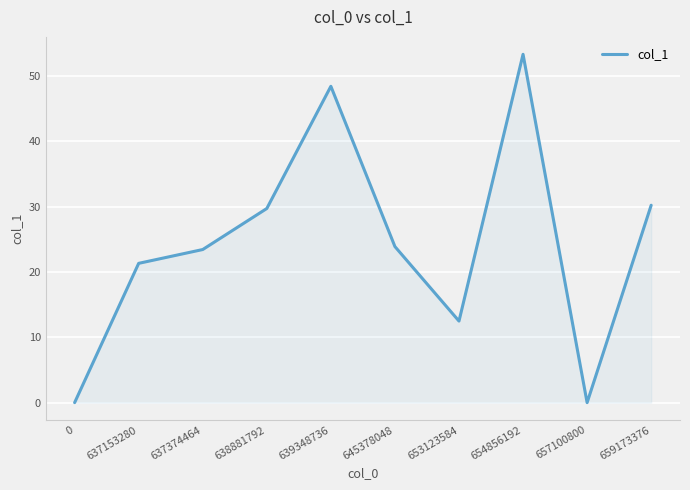

Which label corresponds to the largest value in the chart?

654856192